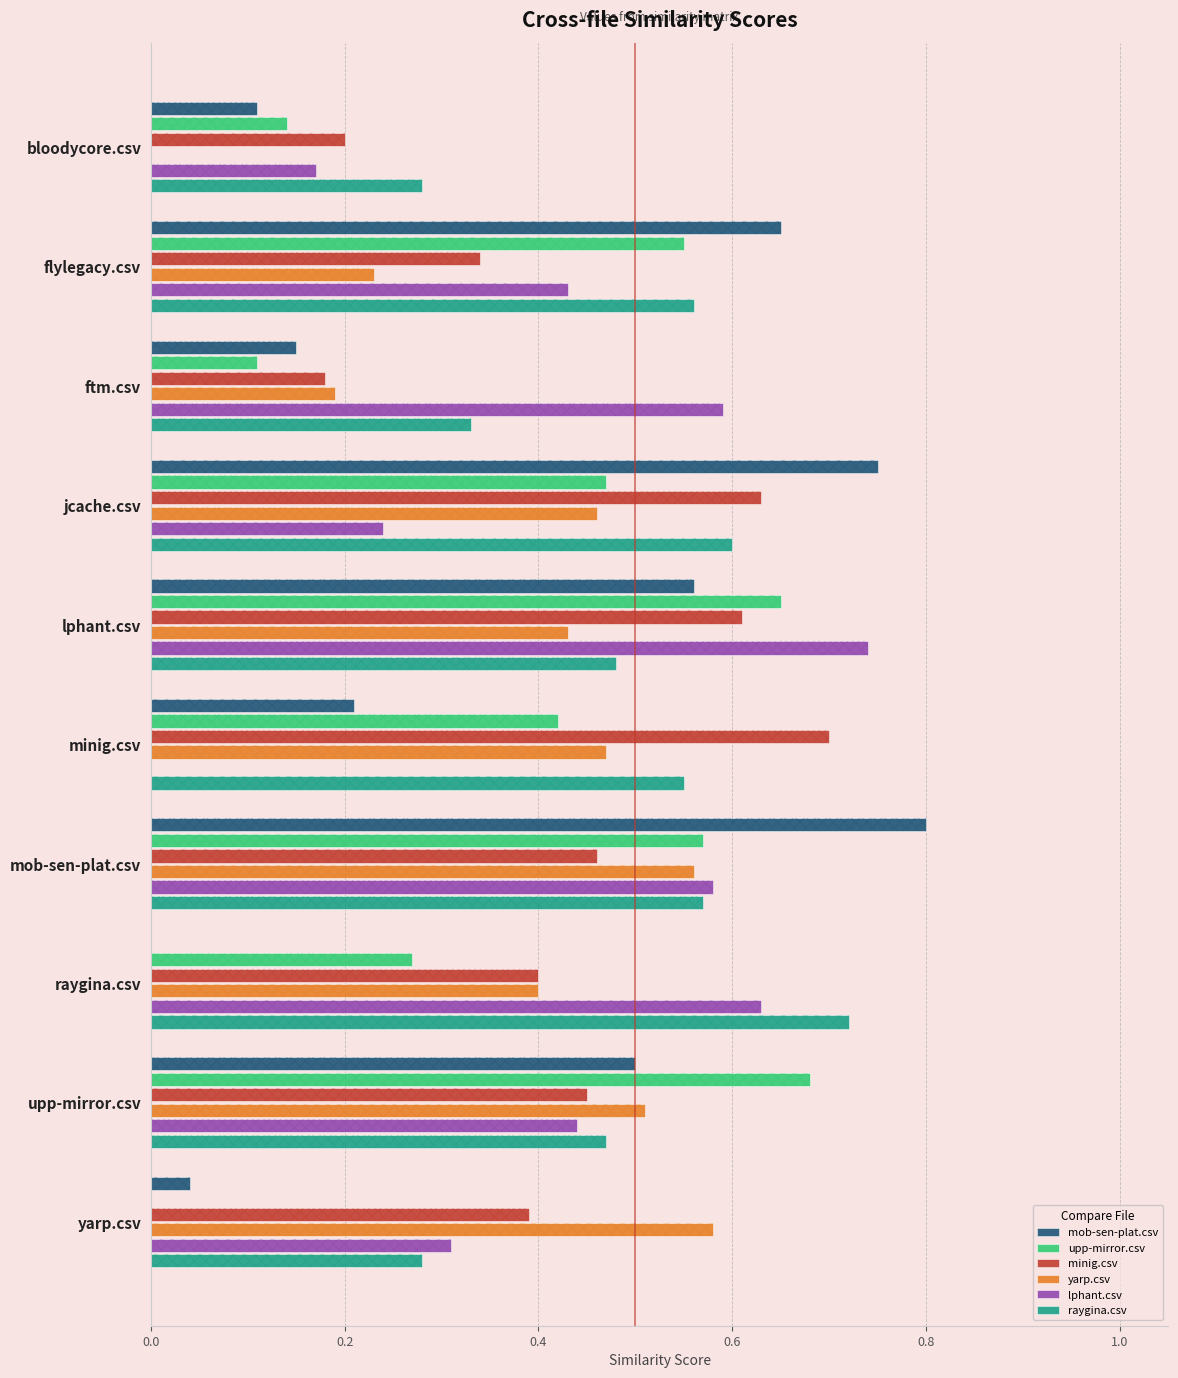

What is the total value across all series at jcache.csv?

3.1